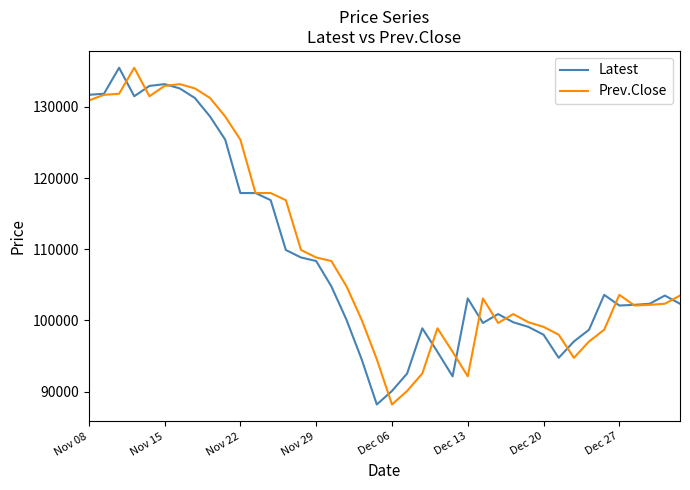

What is the lowest value of the Prev.Close series?

88200